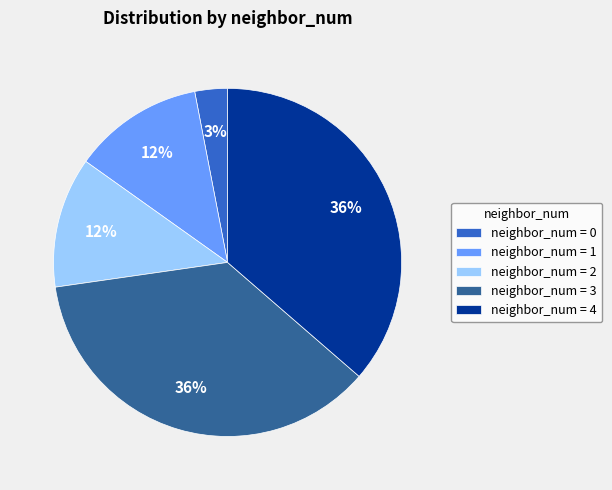

The neighbor_num = 4 slice represents 36% of the pie. True or false?

True